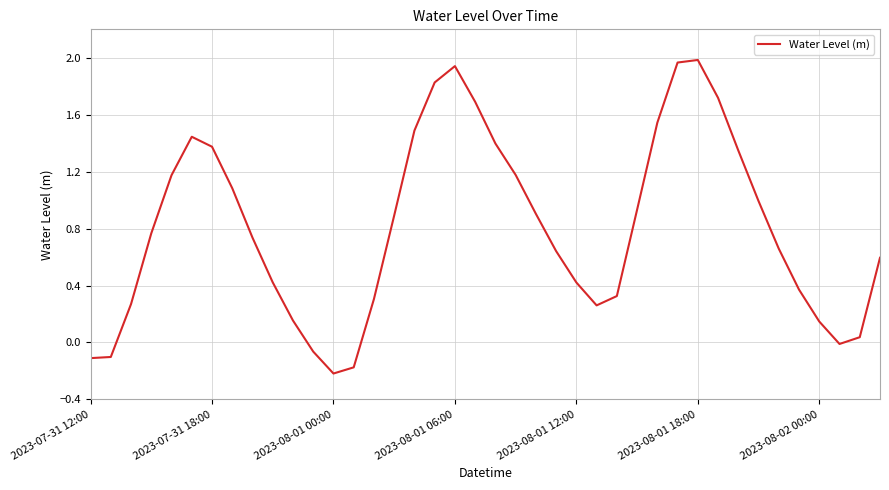

Which category has the lowest value across all series?

2023-08-01 00:00